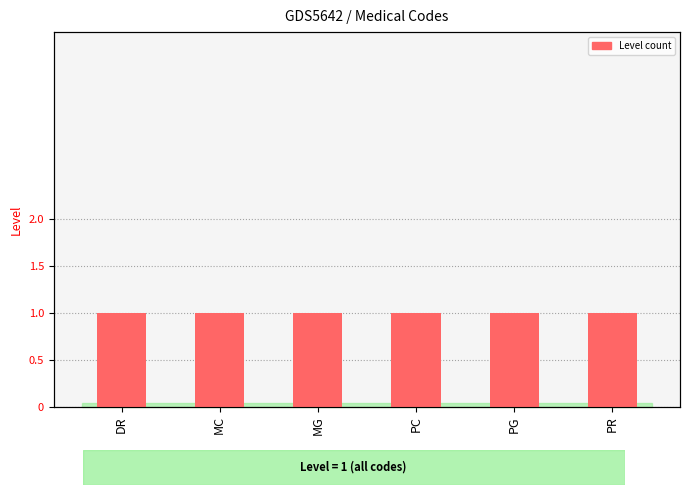

Rank the series at PR from lowest to highest value.

percentile rank within the sample, Level